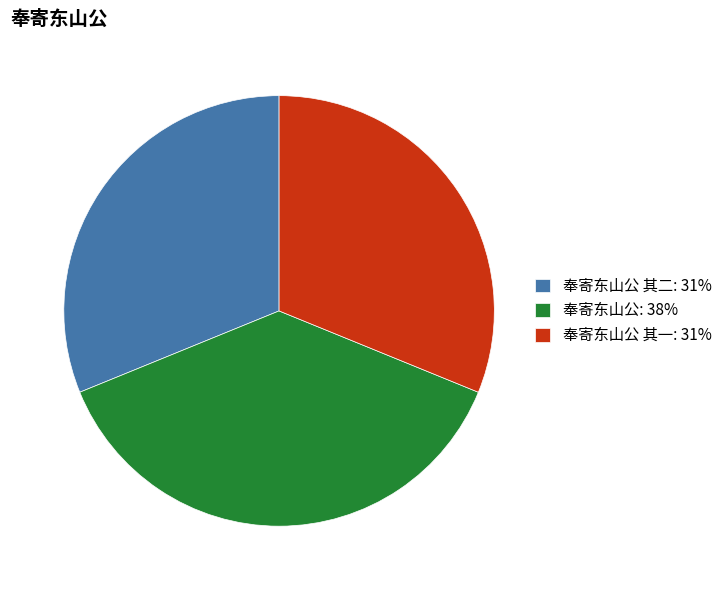

The 奉寄东山公: 38% slice represents 38% of the pie. True or false?

True